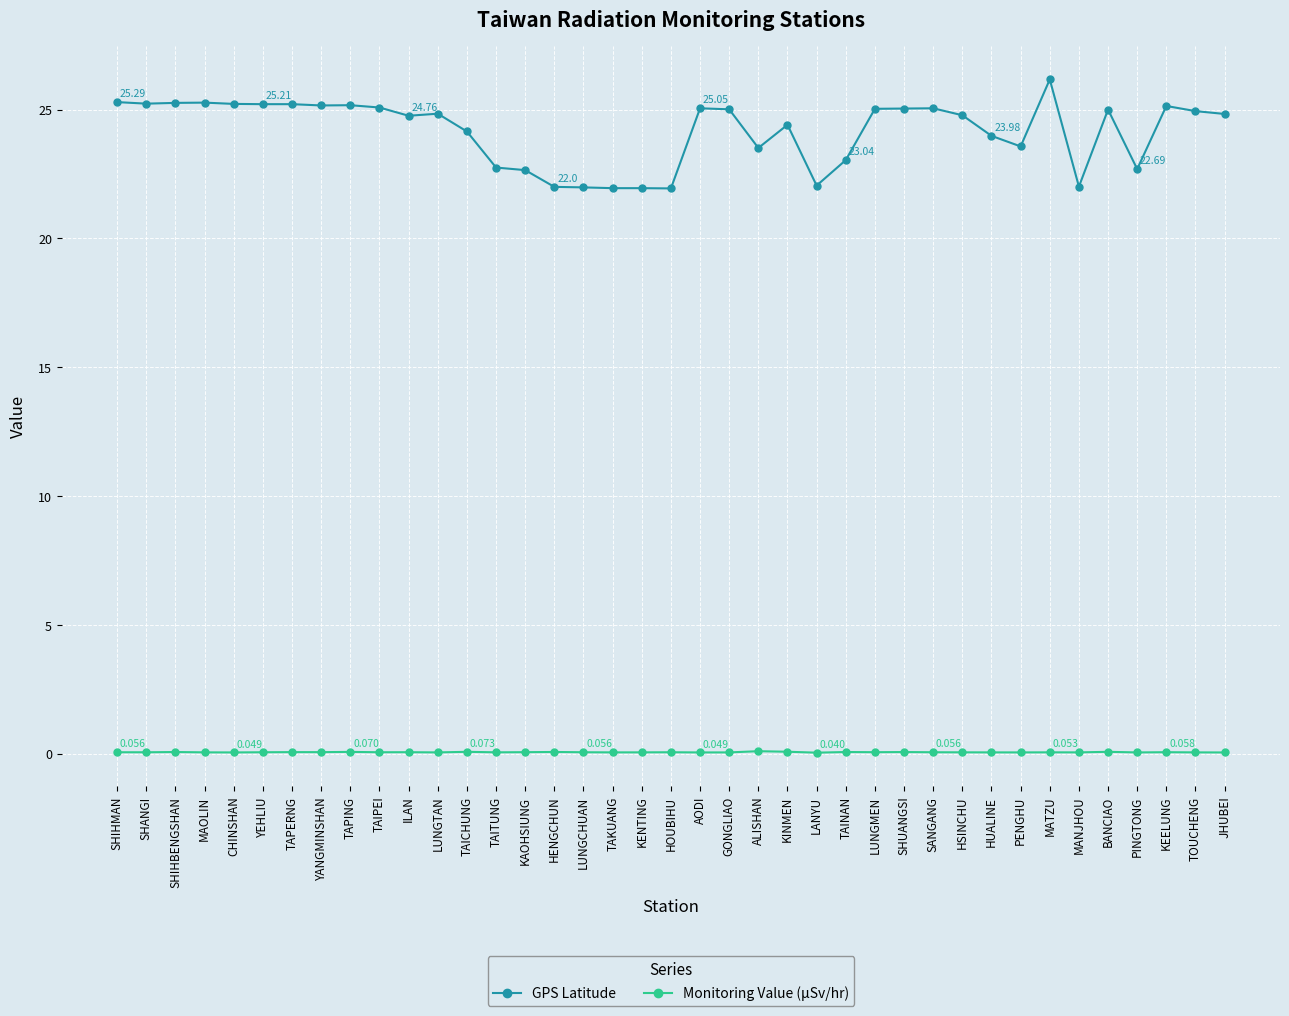

What is the difference between the maximum and minimum values in the GPS Latitude series?

4.2